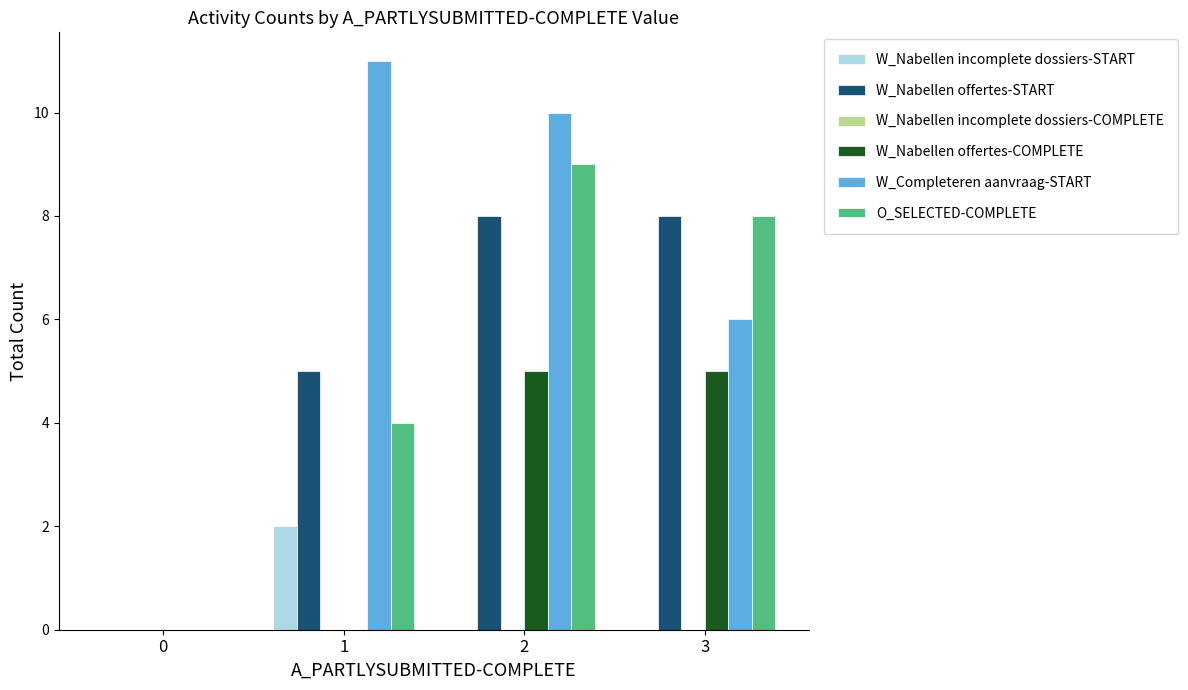

How many series are shown in this chart?

5